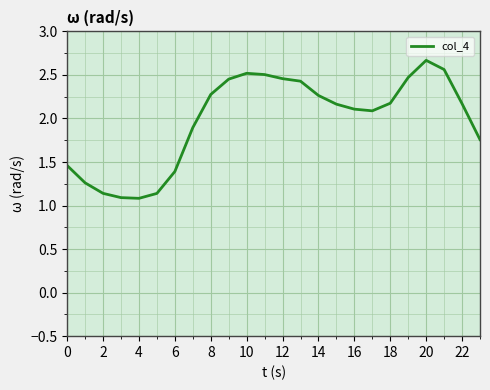

What is the maximum value shown in the chart?

2.7